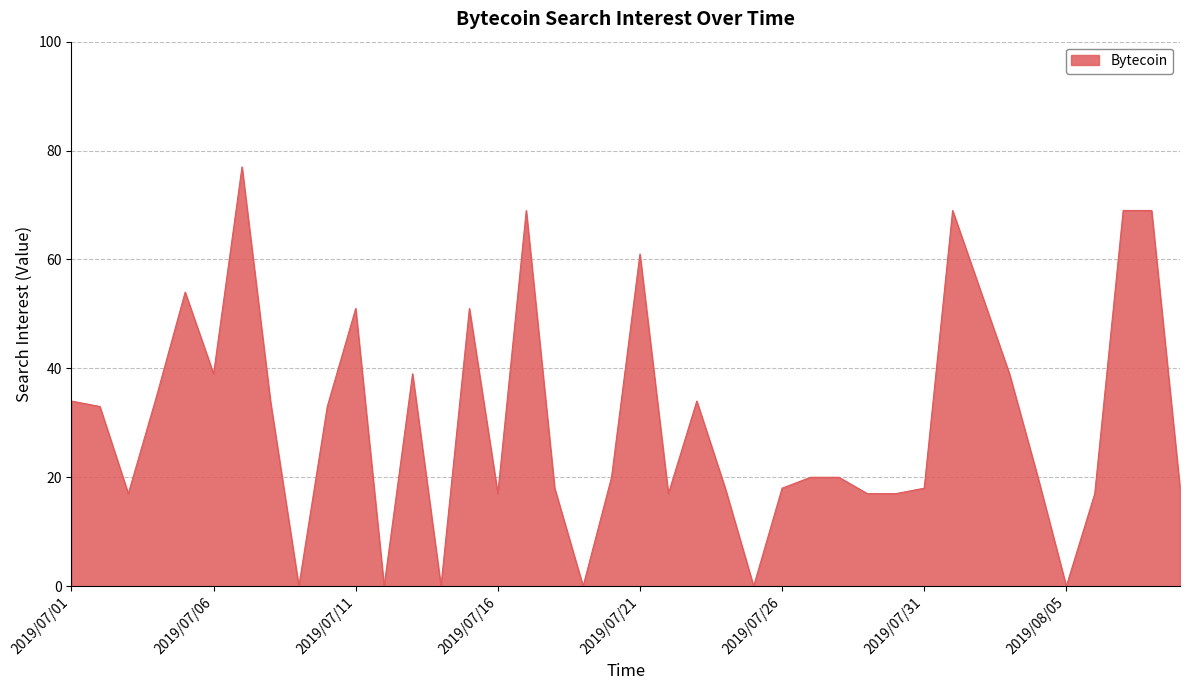

What is the greatest value displayed?

77